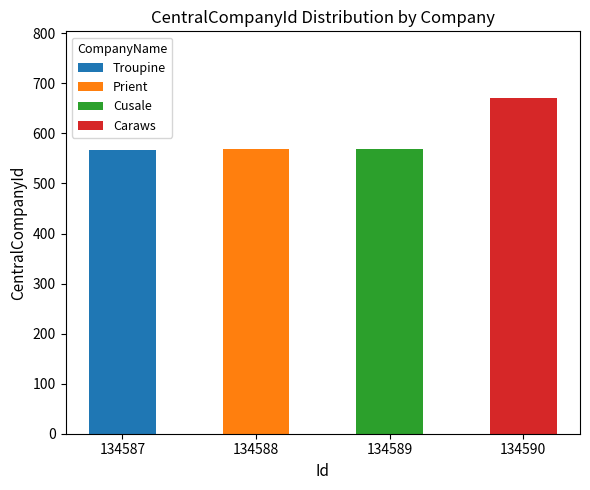

Which category has the highest value in the Troupine series?

134587